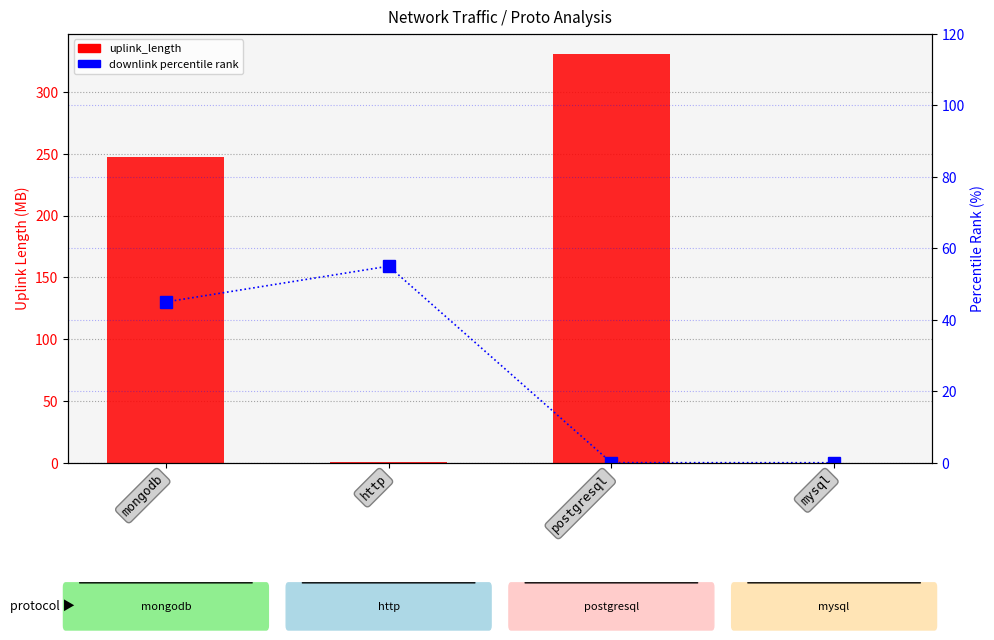

How many groups of bars are there?

4